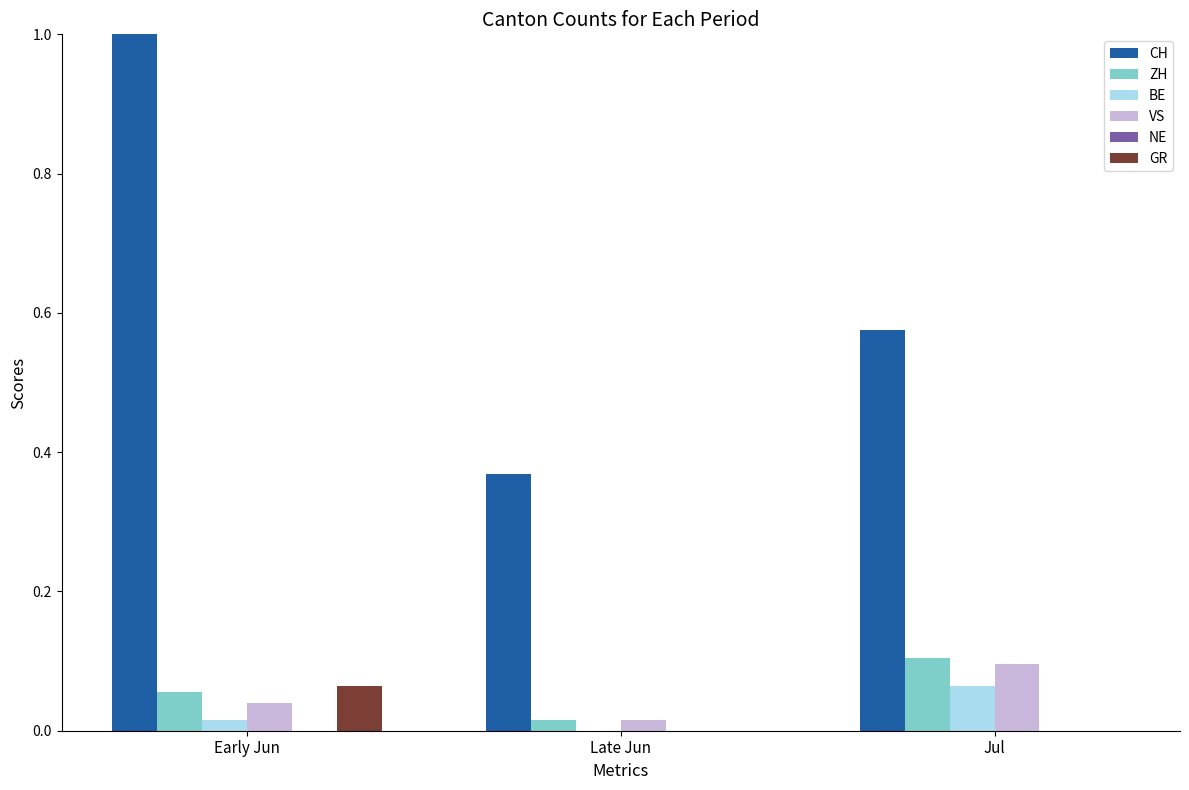

What is the maximum value shown in the chart?

1.0